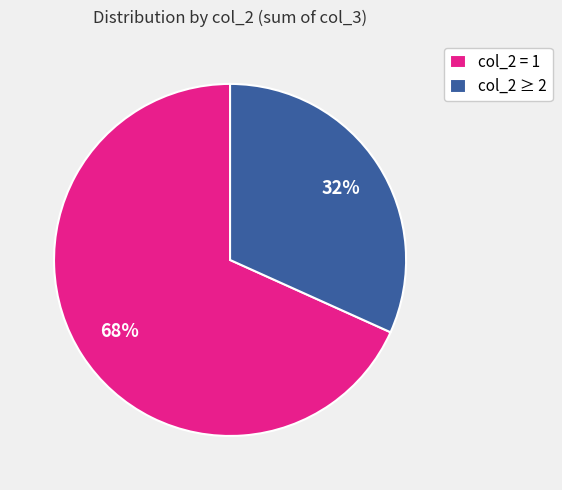

How many segments does this pie chart have?

2